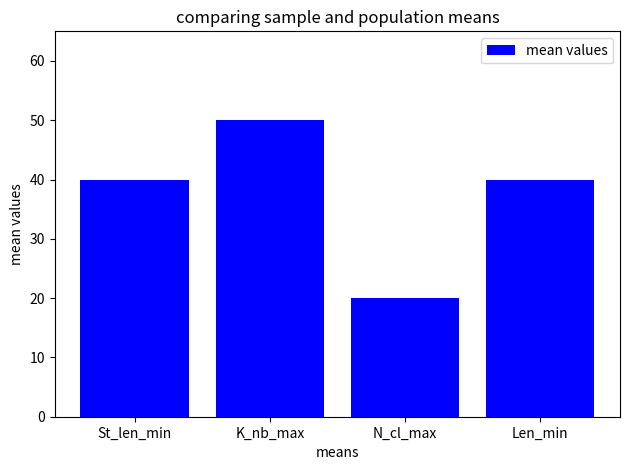

Between Len_min and K_nb_max, which is larger?

K_nb_max